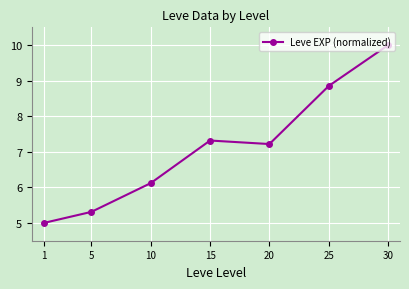

Between 5 and 15, which is larger?

15